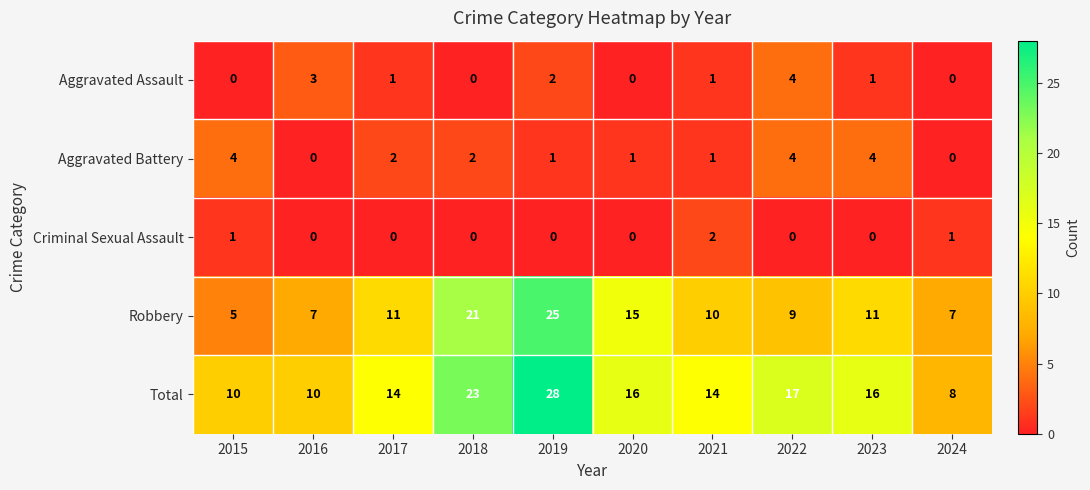

At which category does the chart reach its peak across all series?

2019